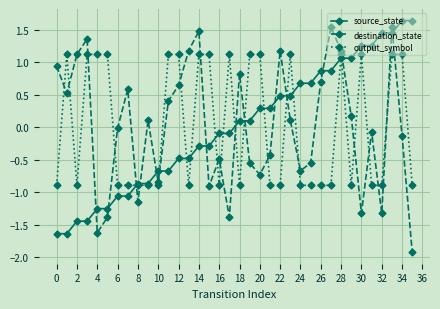

What is the value of the source_state point at the 28th from the left?

0.9